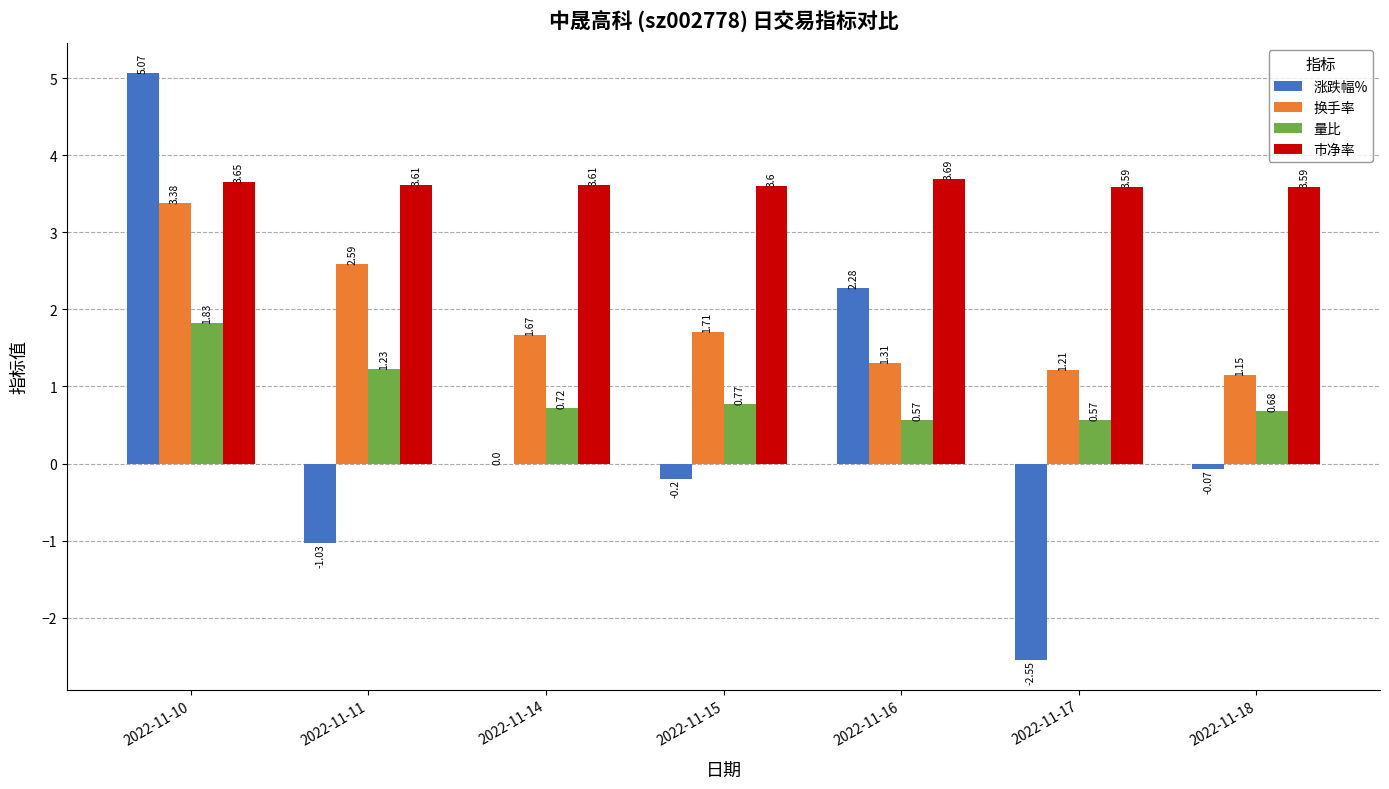

Does the chart contain stacked bars?

No